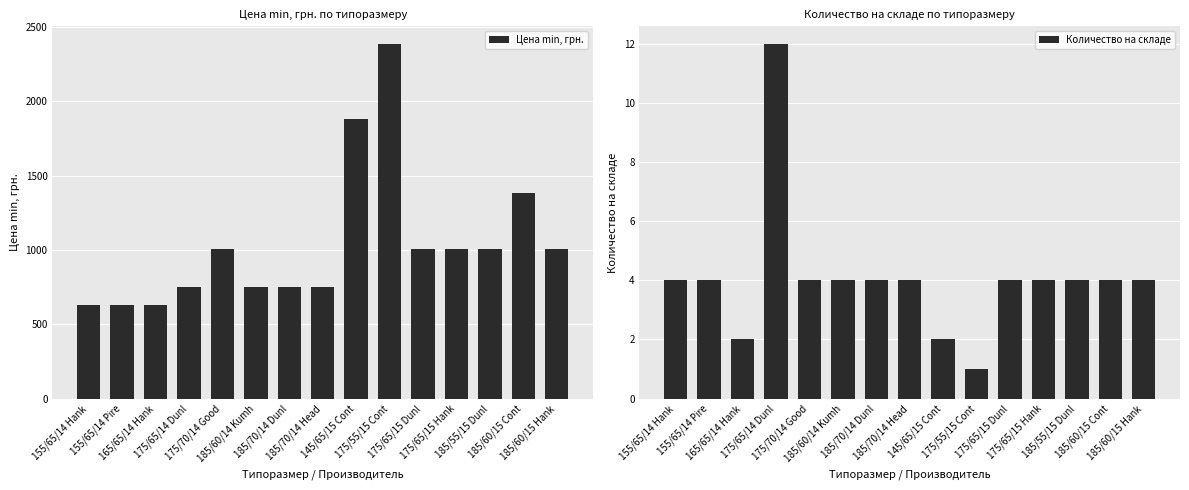

What is the sum of all Количество на складе values?

61